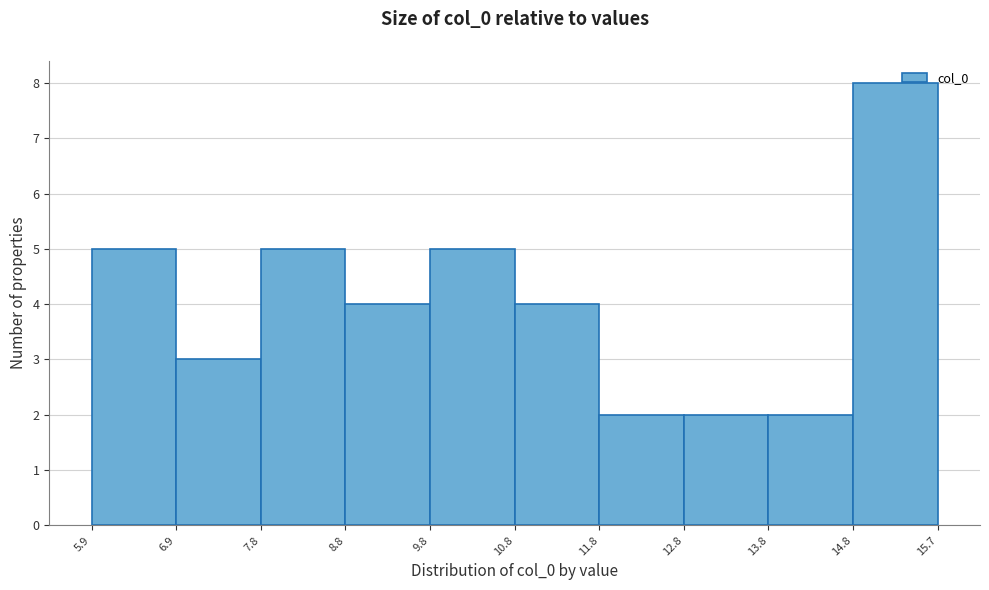

Reading left to right, transcribe this chart: for each bar, give the range it covers on the x-axis and its height. The values are not printed on the chart, so give them approximately, as read against the axis.

5.9 to 6.9: 5
6.9 to 7.8: 3
7.8 to 8.8: 5
8.8 to 9.8: 4
9.8 to 10.8: 5
10.8 to 11.8: 4
11.8 to 12.8: 2
12.8 to 13.8: 2
13.8 to 14.8: 2
14.8 to 15.7: 8